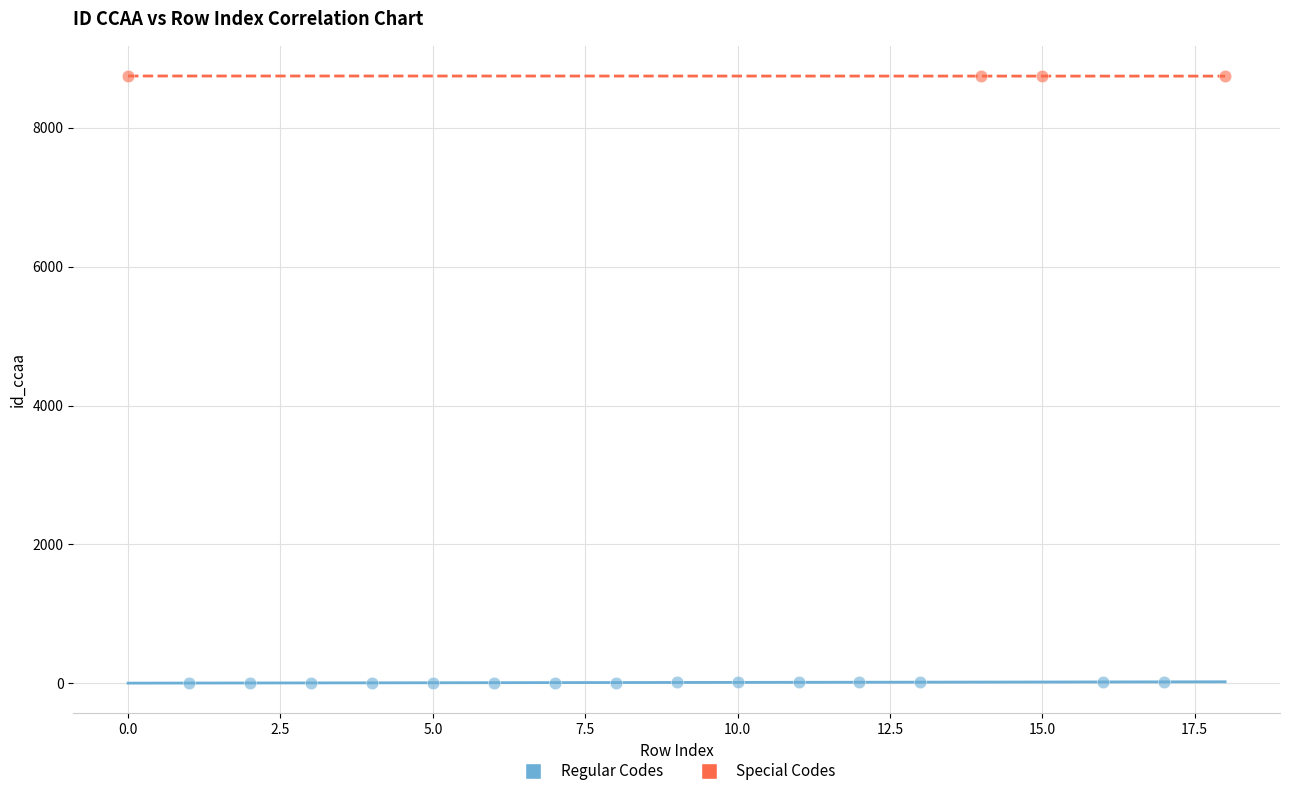

Which series contains the highest Y value?

Special Codes